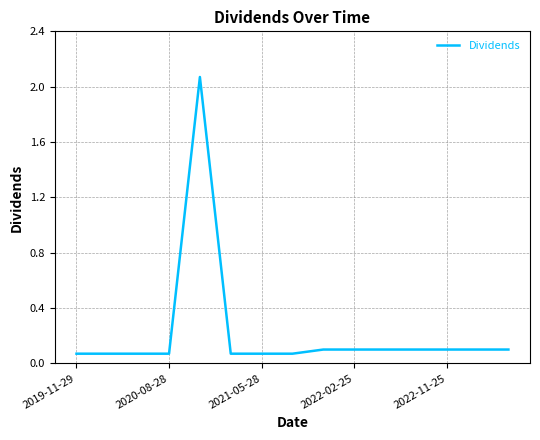

What is the difference between the maximum and minimum values?

2.0